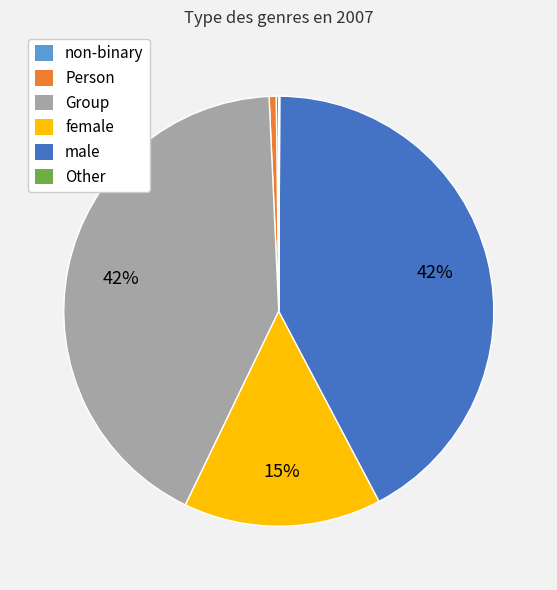

Is it true that female is 15% of the pie?

True